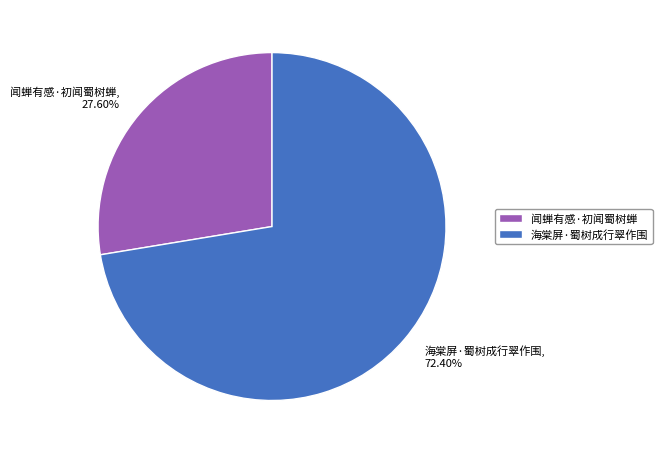

To the nearest percent, what is the difference between the 海棠屏·蜀树成行翠作围 and 闻蝉有感·初闻蜀树蝉 slice percentages?

45%